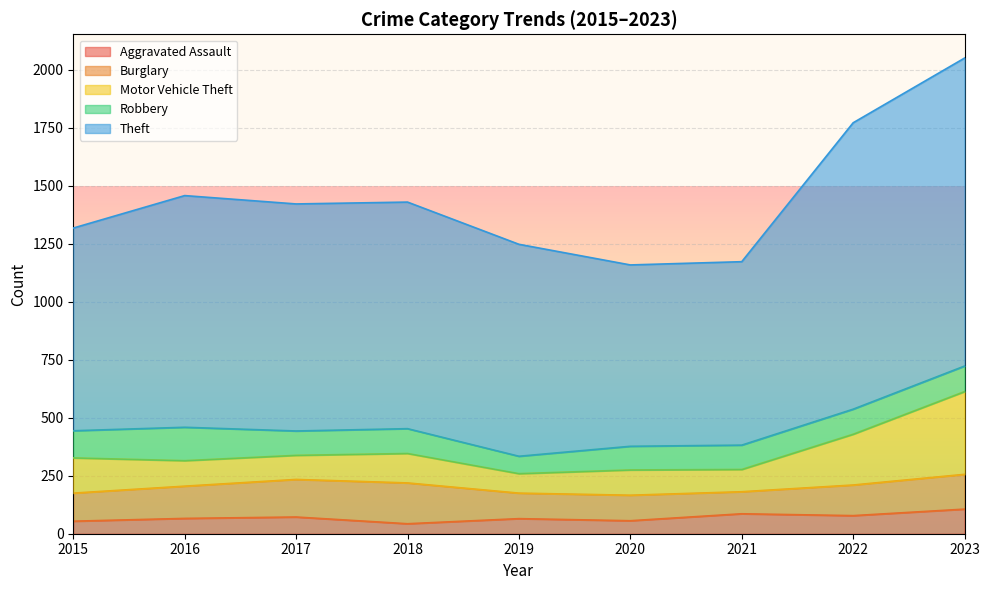

True or false: Theft has a value of 782 at 2020.

True